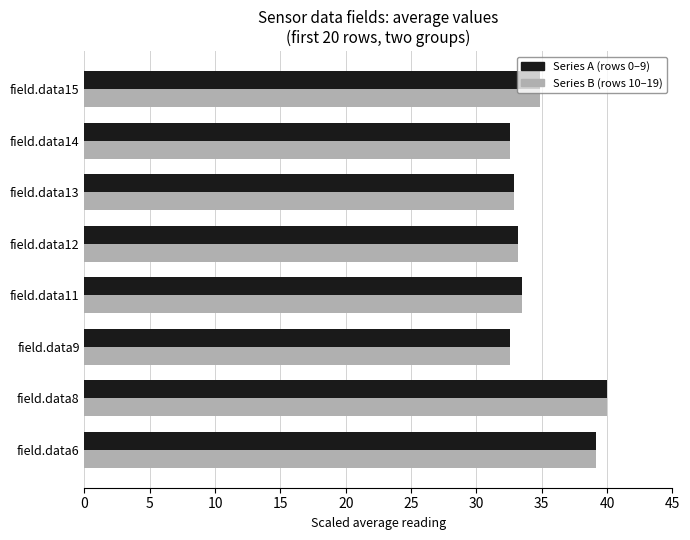

At which label does Series B (rows 10–19) reach its peak?

field.data8